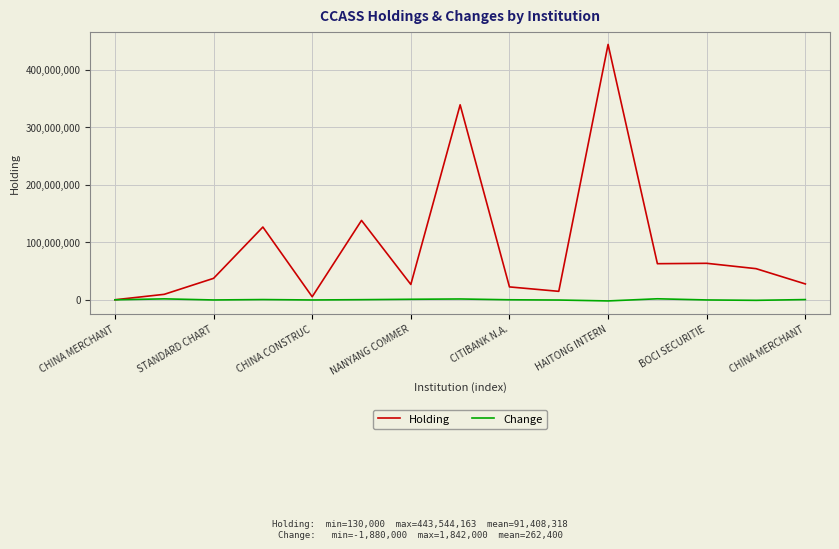

Rank the series by their average value, from highest to lowest.

Holding, Change